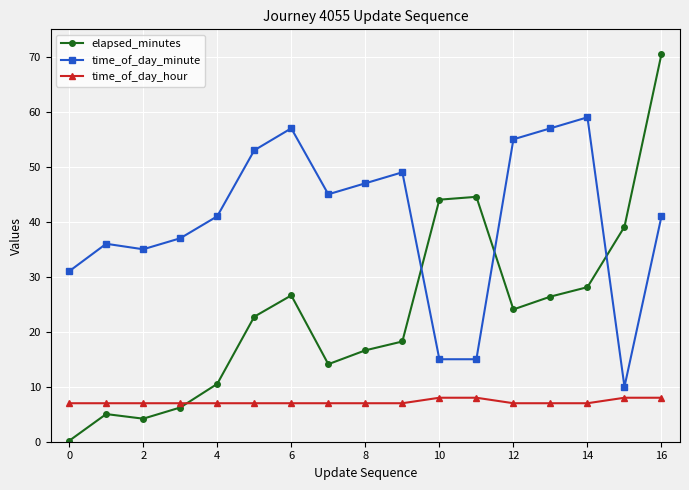

Rank the series by their average value, from lowest to highest.

time_of_day_hour, elapsed_minutes, time_of_day_minute